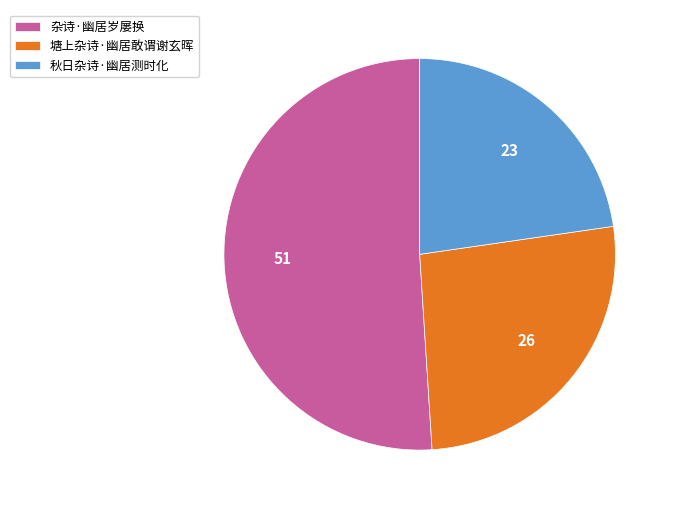

Combined, do 秋日杂诗·幽居测时化 and 杂诗·幽居岁屡换 account for over 50%?

Yes